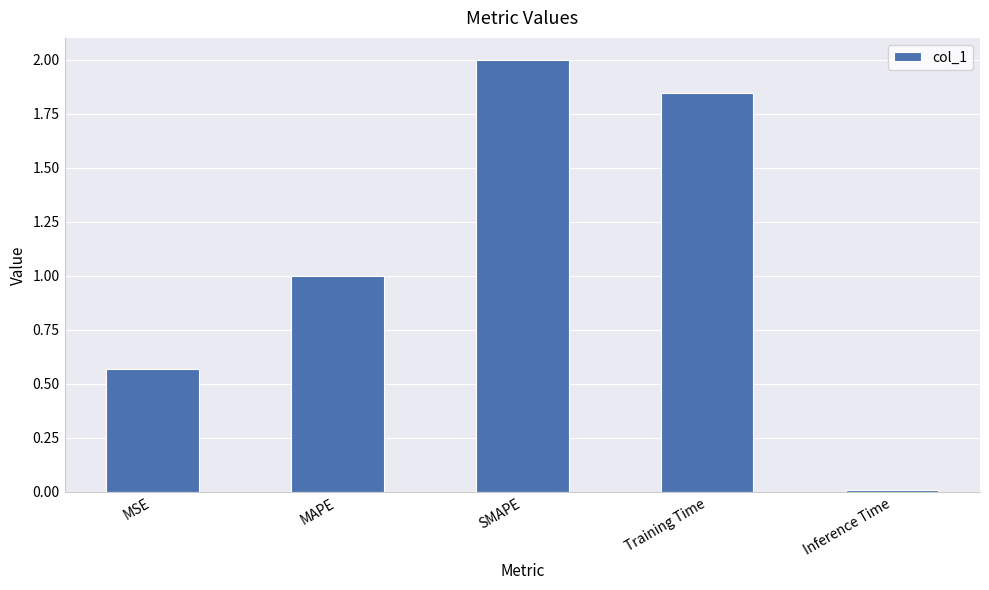

Is it true that the value at MAPE is 1.0?

True